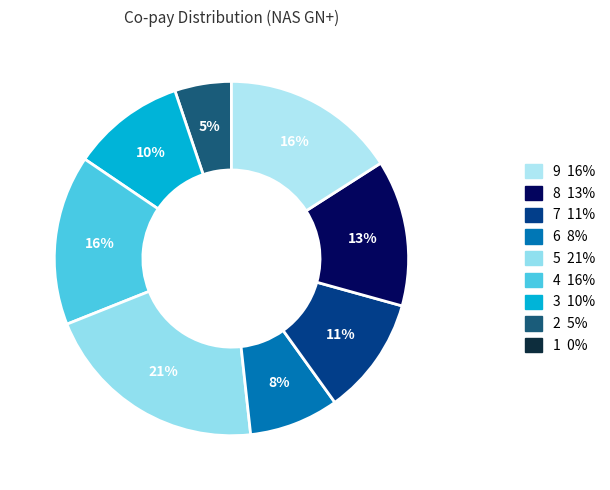

To the nearest percent, what is the average slice percentage?

11%